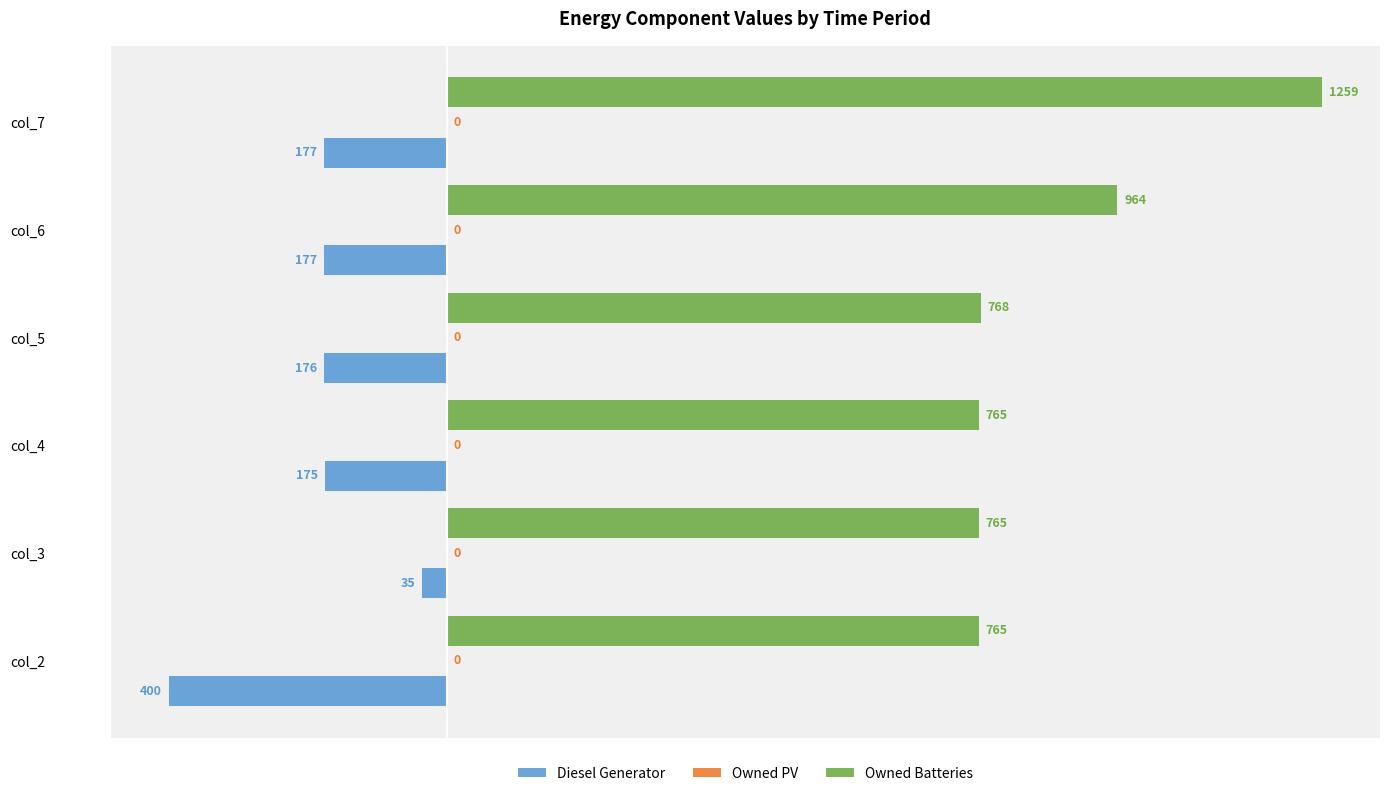

Count the number of categories in the chart.

6